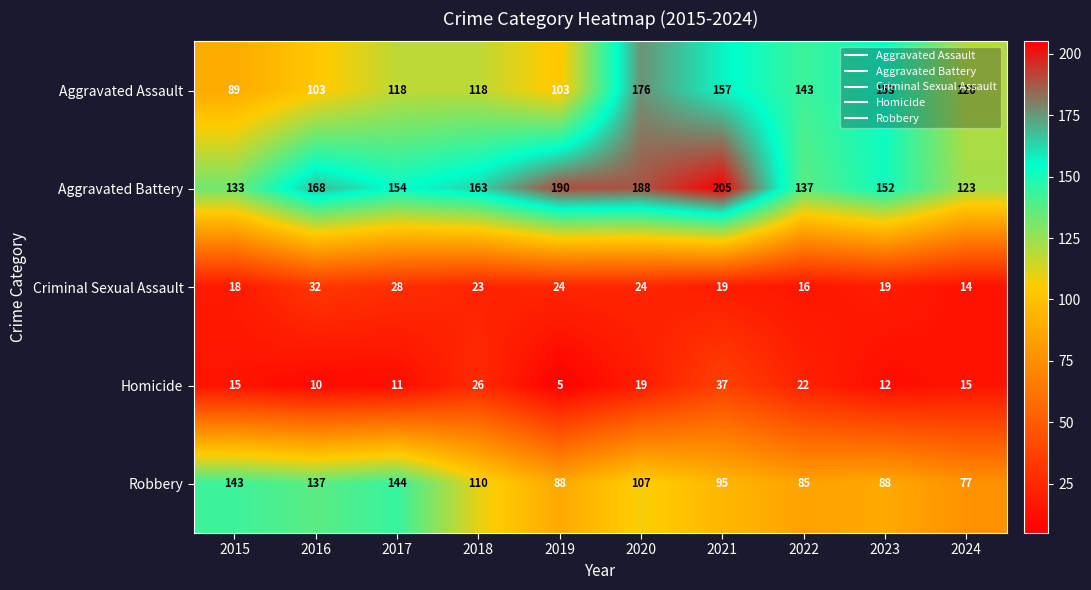

Which series has the largest total across all categories?

Aggravated Battery